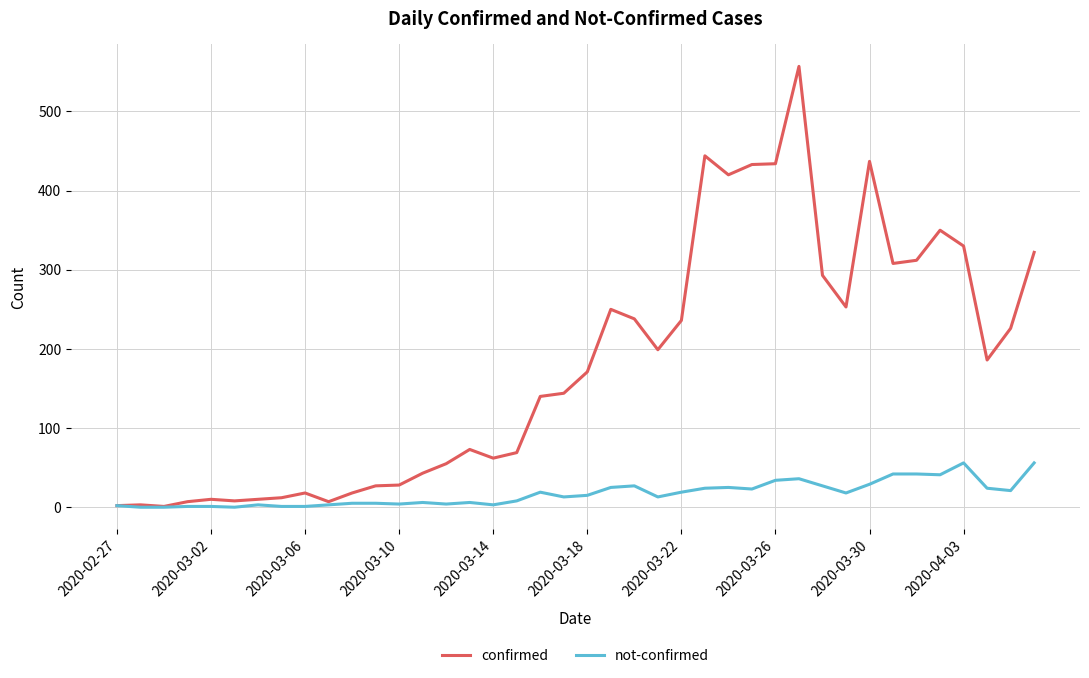

True or false: confirmed has more than 2 points higher than both neighbors.

True